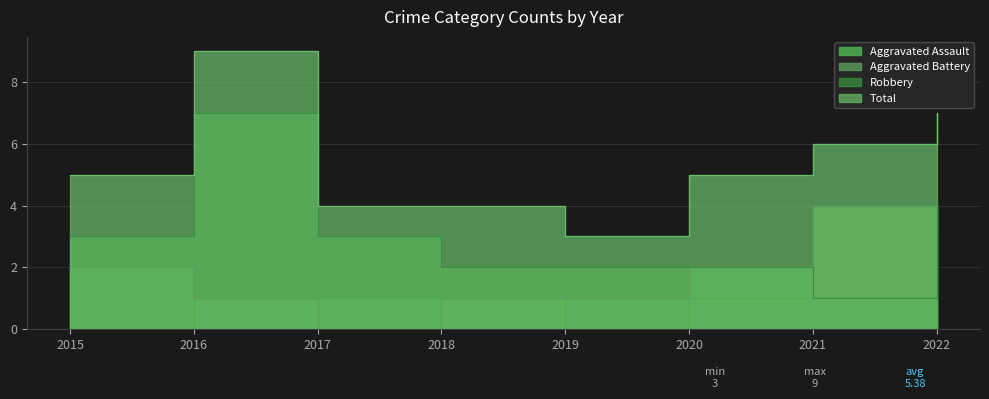

True or false: Total and Aggravated Assault cross at least once.

False